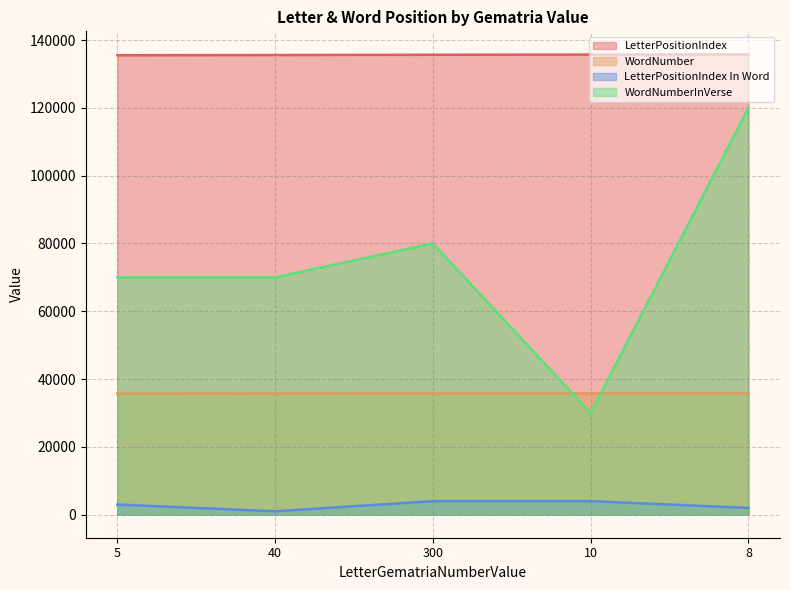

Which series has the largest total across all categories?

LetterPositionIndex